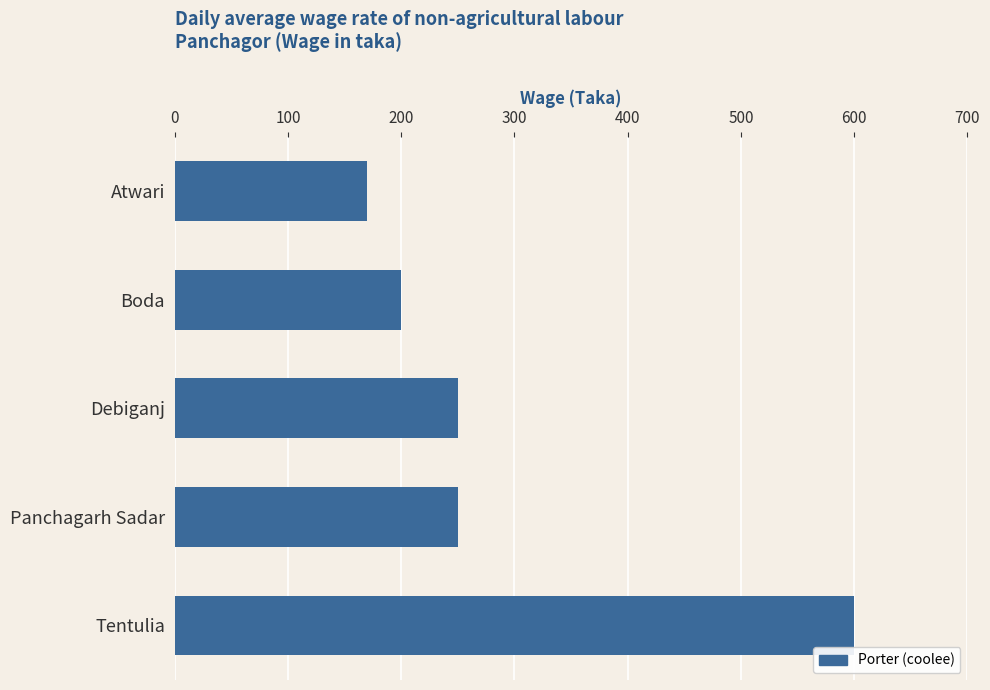

What is the ratio of the value at Atwari to the value at Panchagarh Sadar?

0.7